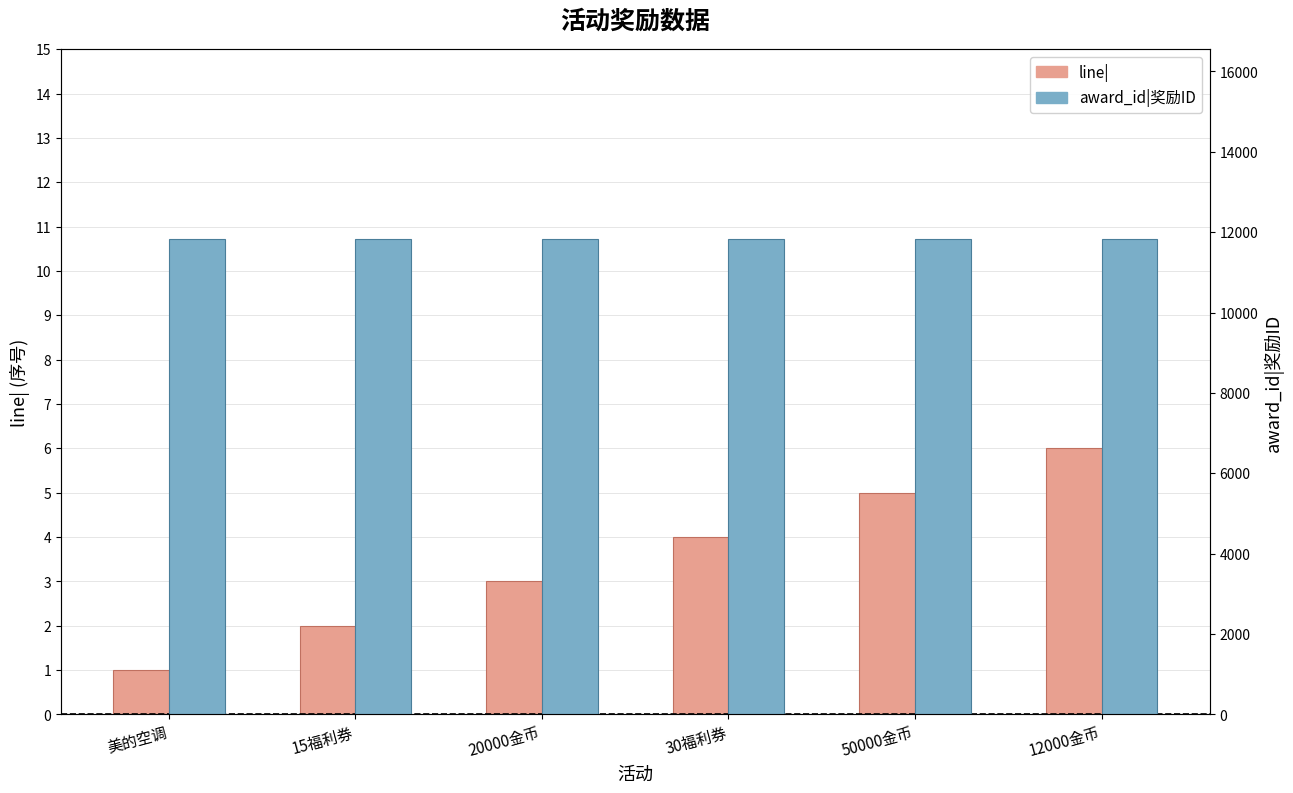

What is the difference between the highest and lowest values at 50000金币?

11817